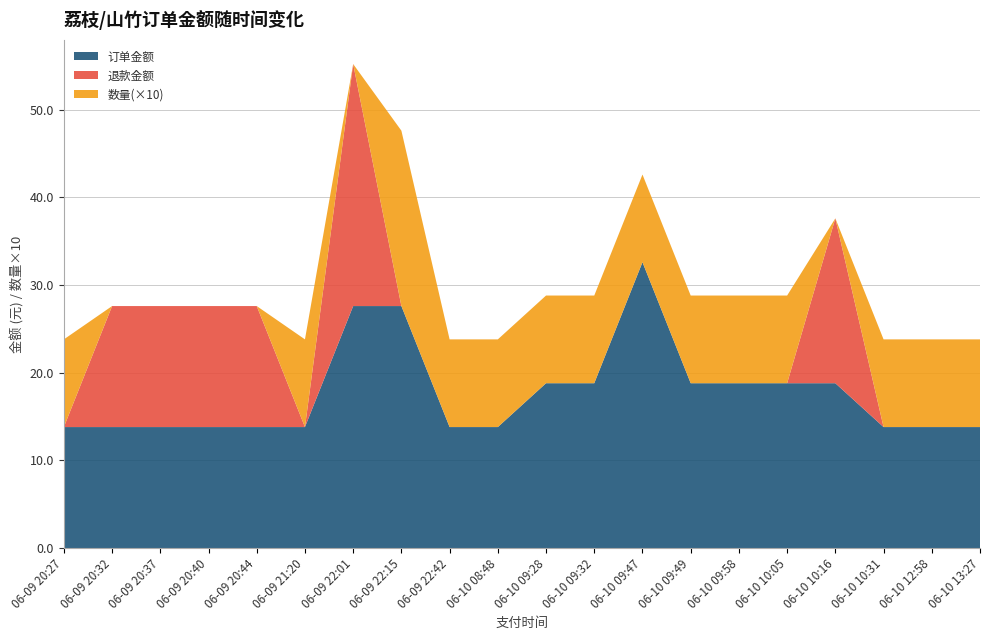

Reading left to right, extract all data points from this chart.

订单金额: 06-09 20:27=13.8	06-09 20:32=13.8	06-09 20:37=13.8	06-09 20:40=13.8	06-09 20:44=13.8	06-09 21:20=13.8	06-09 22:01=27.6	06-09 22:15=27.6	06-09 22:42=13.8	06-10 08:48=13.8	06-10 09:28=18.8	06-10 09:32=18.8	06-10 09:47=32.6	06-10 09:49=18.8	06-10 09:58=18.8	06-10 10:05=18.8	06-10 10:16=18.8	06-10 10:31=13.8	06-10 12:58=13.8	06-10 13:27=13.8
退款金额: 06-09 20:27=0.0	06-09 20:32=13.8	06-09 20:37=13.8	06-09 20:40=13.8	06-09 20:44=13.8	06-09 21:20=0.0	06-09 22:01=27.6	06-09 22:15=0.0	06-09 22:42=0.0	06-10 08:48=0.0	06-10 09:28=0.0	06-10 09:32=0.0	06-10 09:47=0.0	06-10 09:49=0.0	06-10 09:58=0.0	06-10 10:05=0.0	06-10 10:16=18.8	06-10 10:31=0.0	06-10 12:58=0.0	06-10 13:27=0.0
数量(×10): 06-09 20:27=10.0	06-09 20:32=0.0	06-09 20:37=0.0	06-09 20:40=0.0	06-09 20:44=0.0	06-09 21:20=10.0	06-09 22:01=0.0	06-09 22:15=20.0	06-09 22:42=10.0	06-10 08:48=10.0	06-10 09:28=10.0	06-10 09:32=10.0	06-10 09:47=10.0	06-10 09:49=10.0	06-10 09:58=10.0	06-10 10:05=10.0	06-10 10:16=0.0	06-10 10:31=10.0	06-10 12:58=10.0	06-10 13:27=10.0